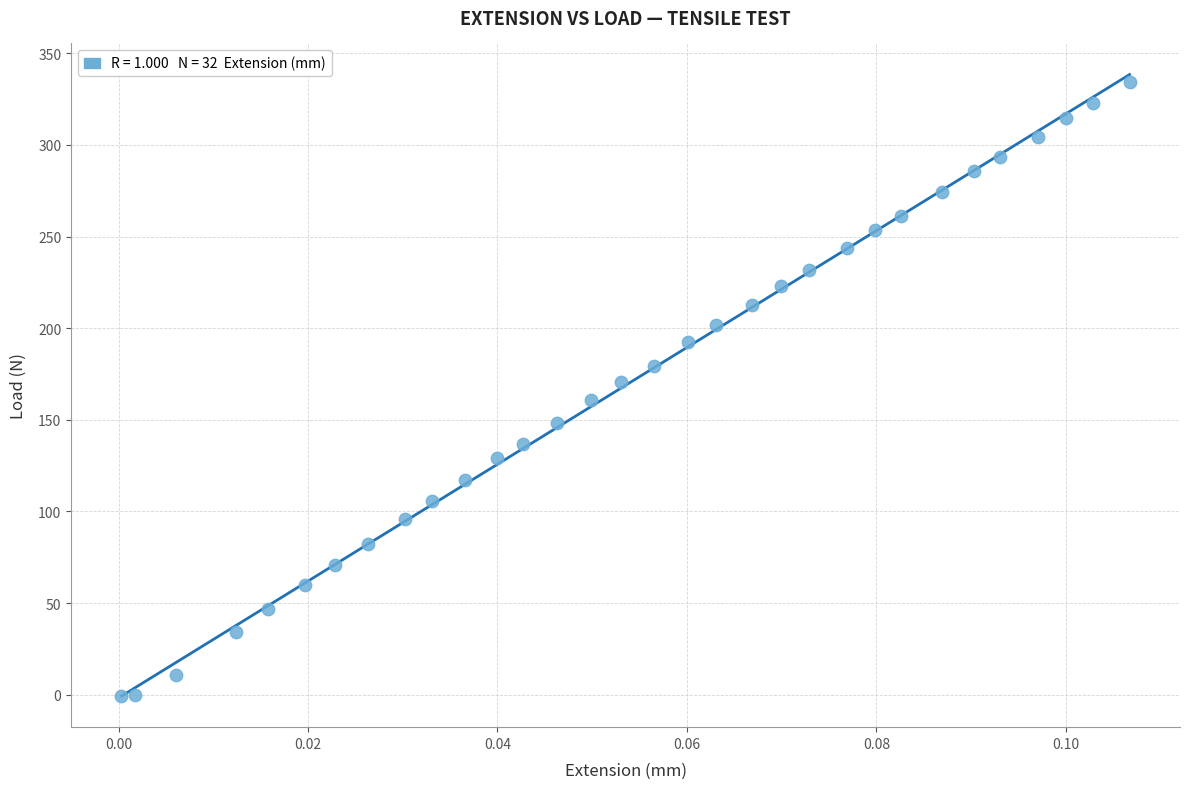

What is the range of Y values (max minus min)?

335.1